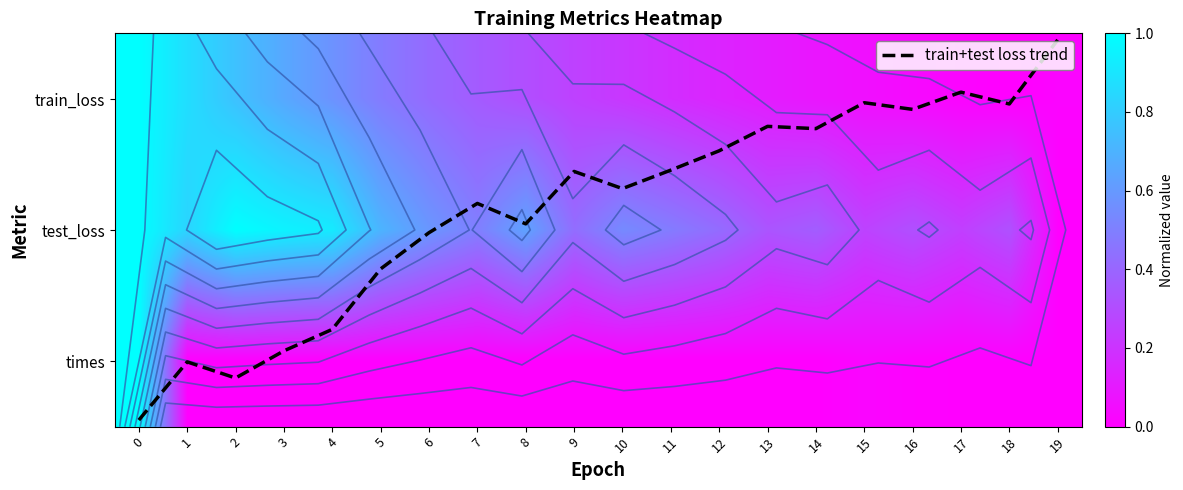

Which series has the widest spread of values?

train+test loss trend